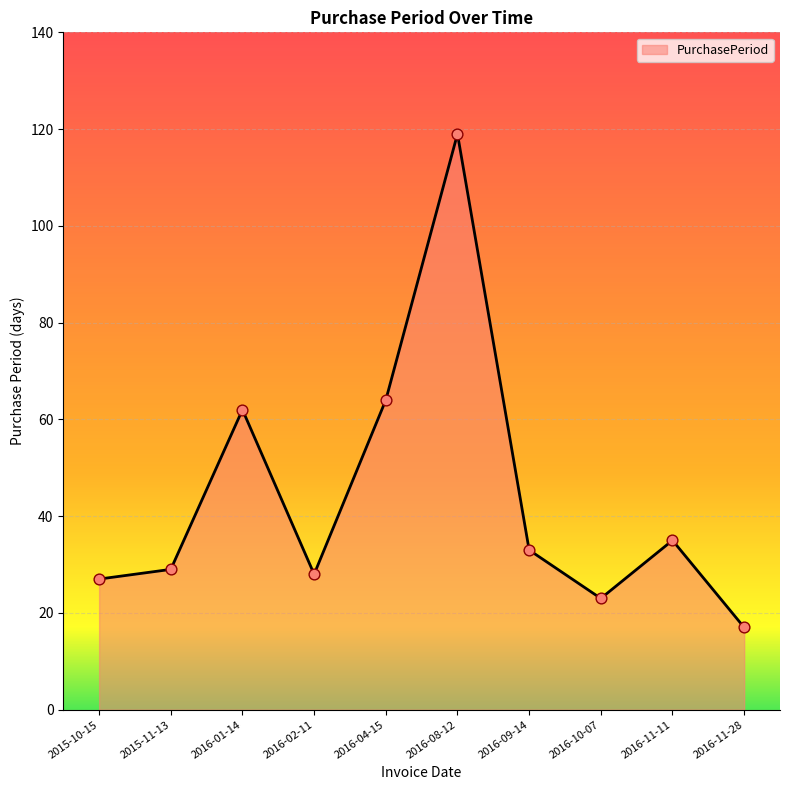

Approximately how many times larger is the value at 2016-10-07 compared to 2015-10-15?

0.9